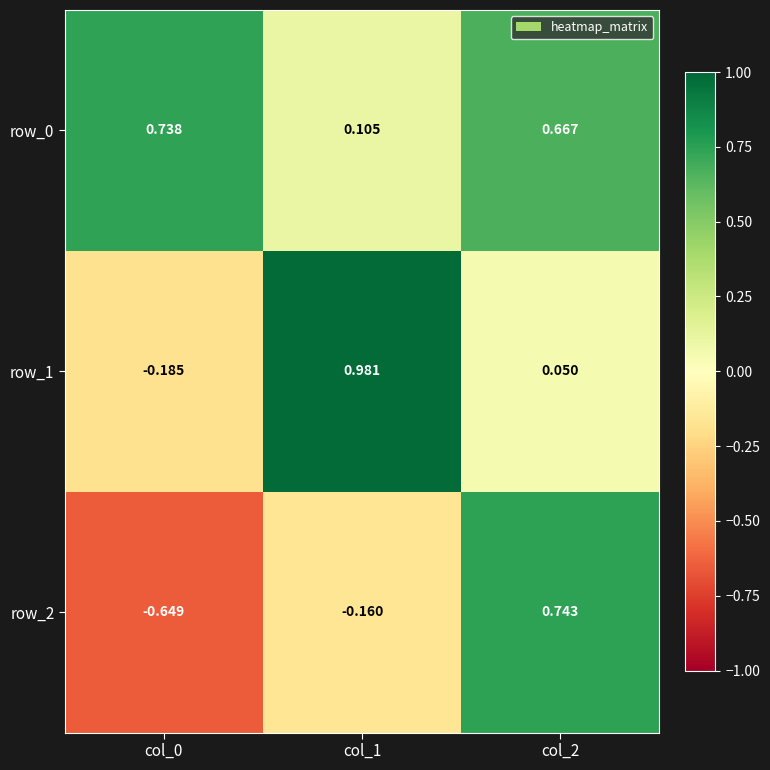

How many row_0 values are between 0 and 1?

3